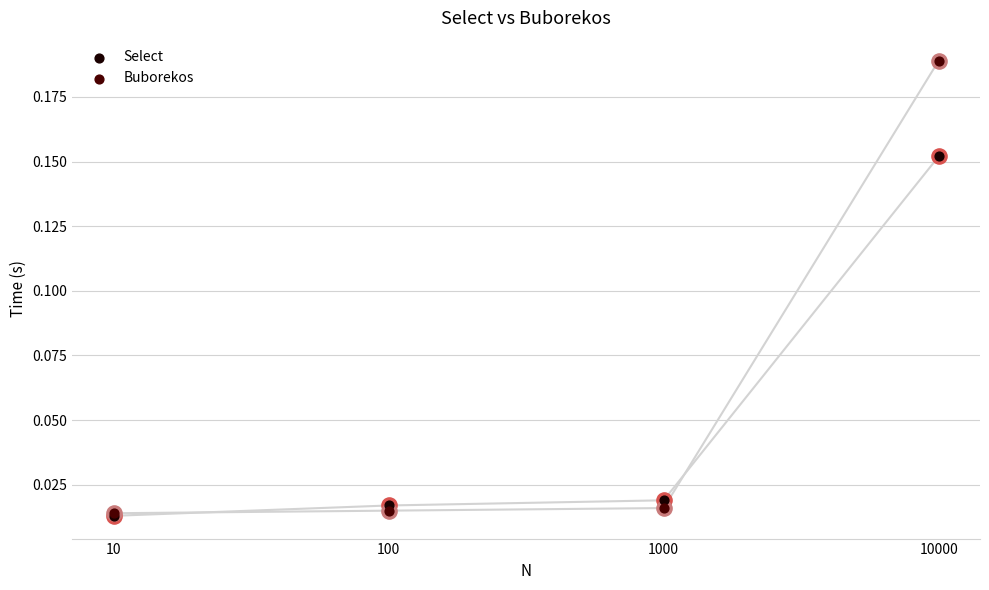

At how many categories does at least one series exceed 0?

4